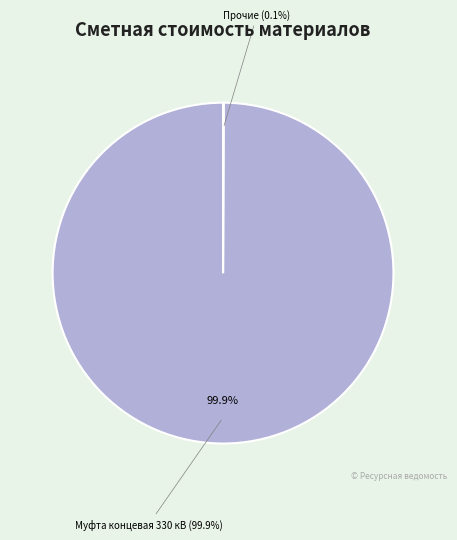

Does any single category account for the majority?

Yes